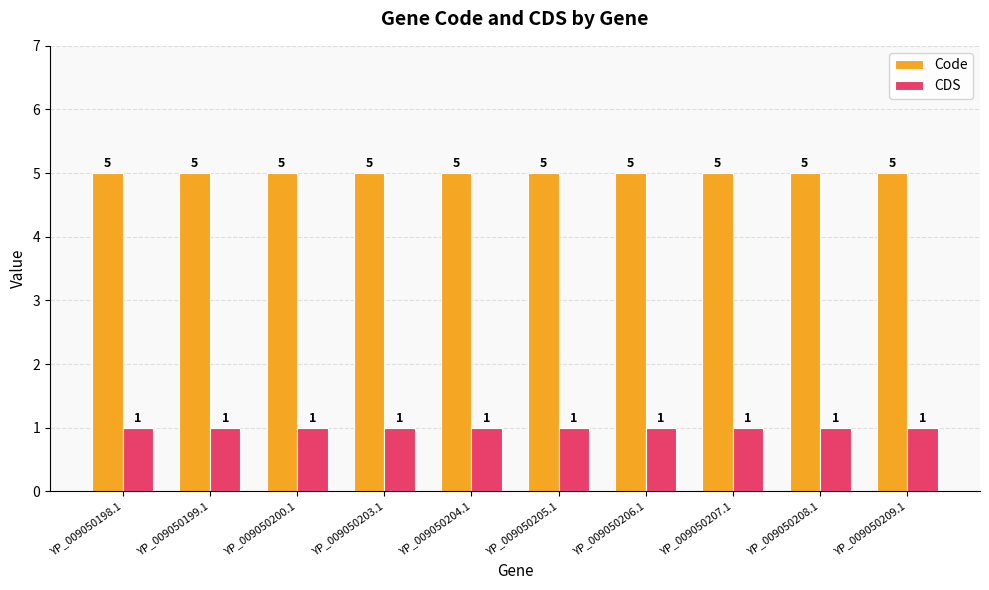

True or false: Code has a value of 1 at YP_009050199.1.

False